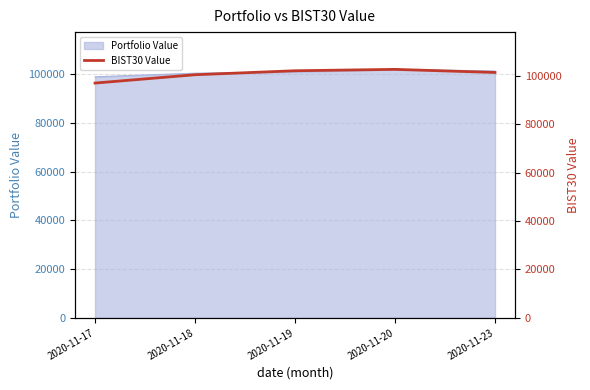

Reading right to left, extract all data points from this chart.

2020-11-23=101529.3	2020-11-20=102808.3	2020-11-19=102238.3	2020-11-18=100590.9	2020-11-17=97143.1